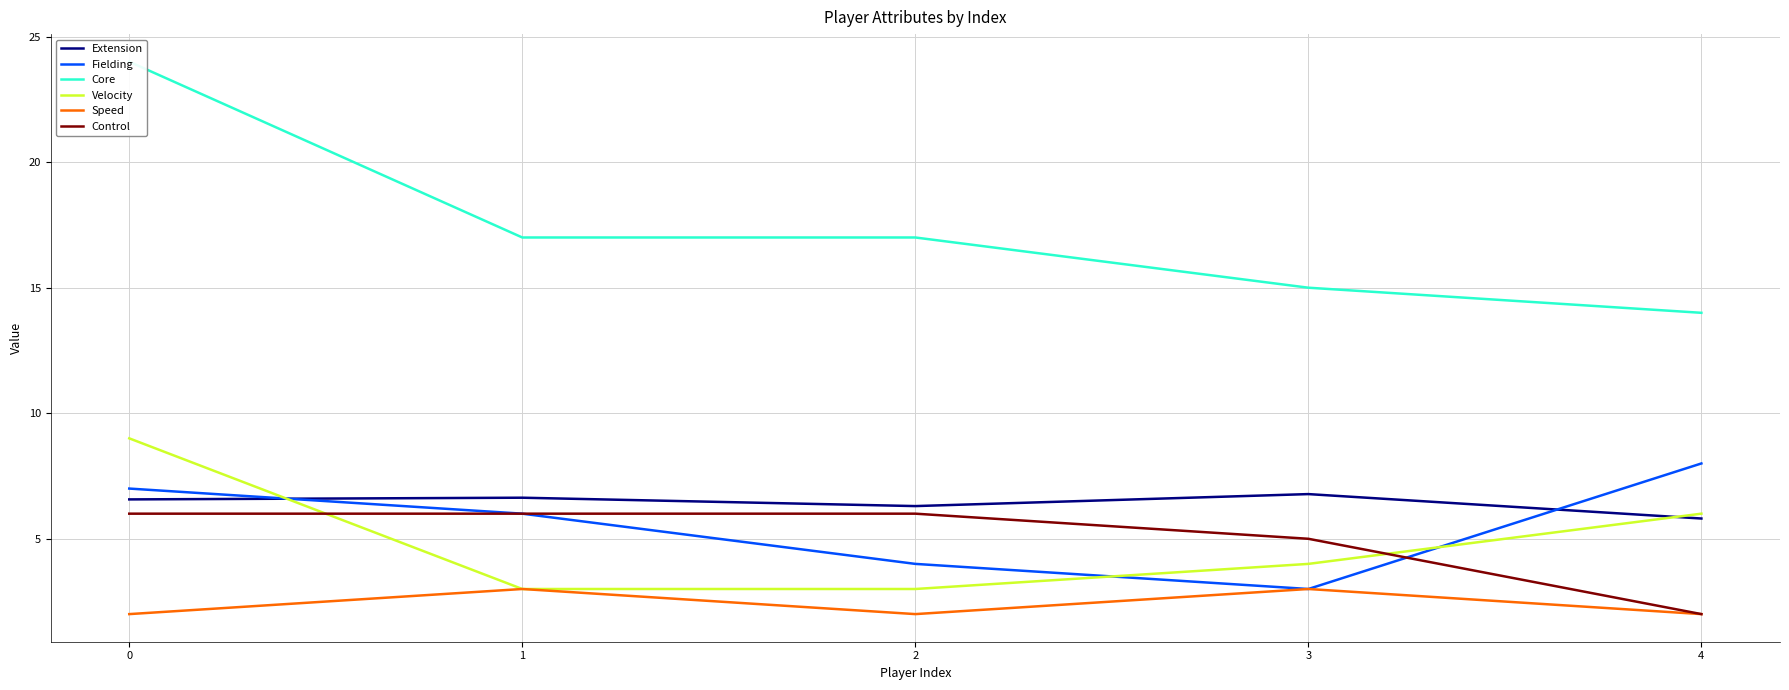

Does the chart have visible grid lines?

Yes